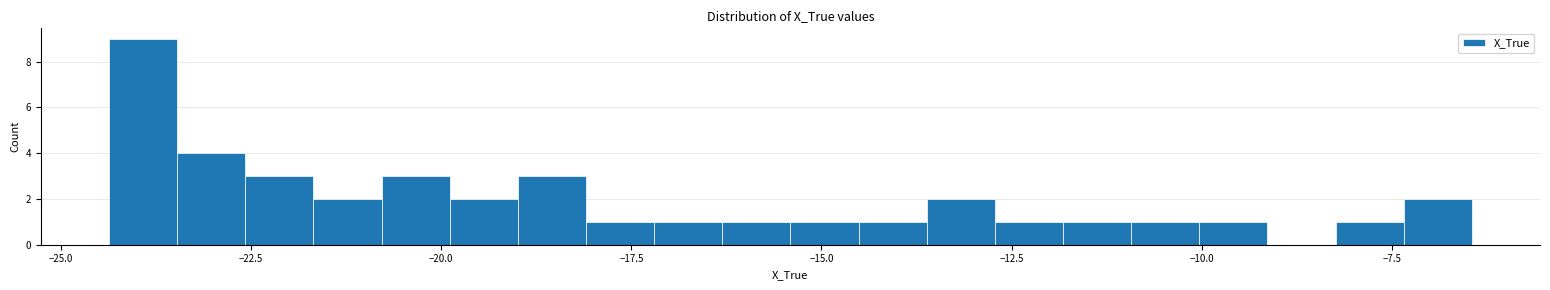

Read against the x-axis, roughly where is the centre of the tallest bar?

-24.0